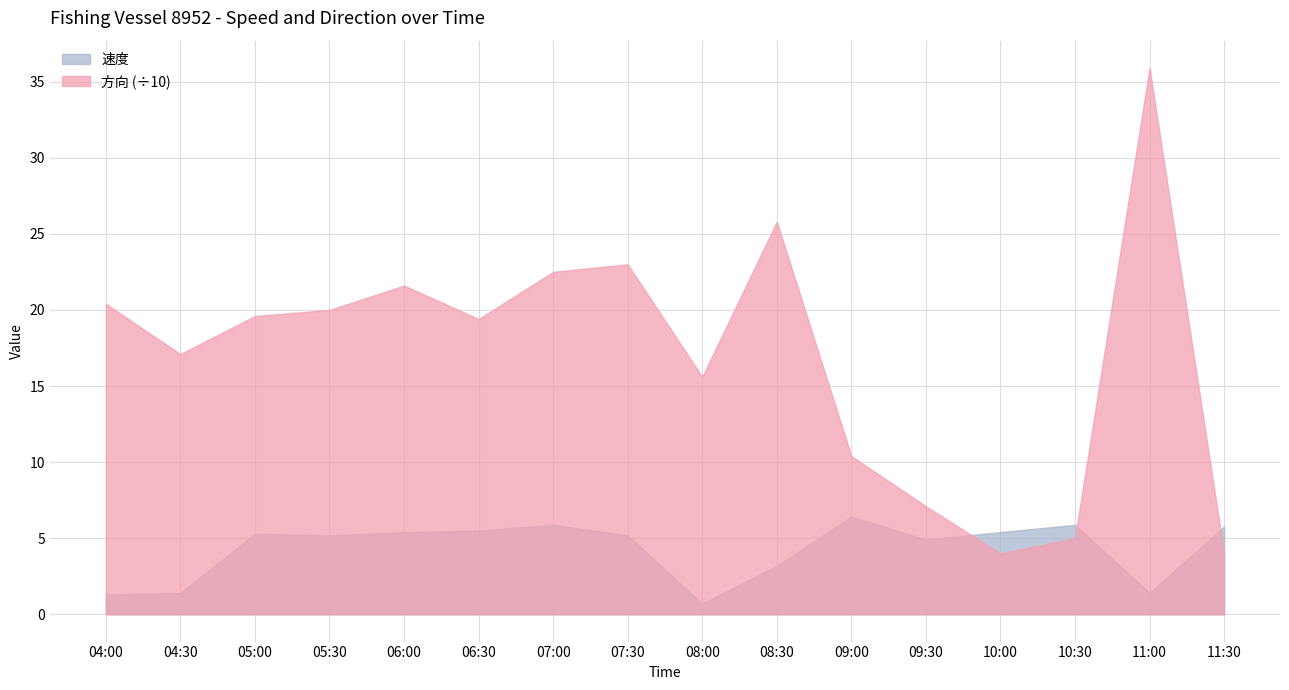

What is the spread (max minus min) of values at 09:00?

4.0